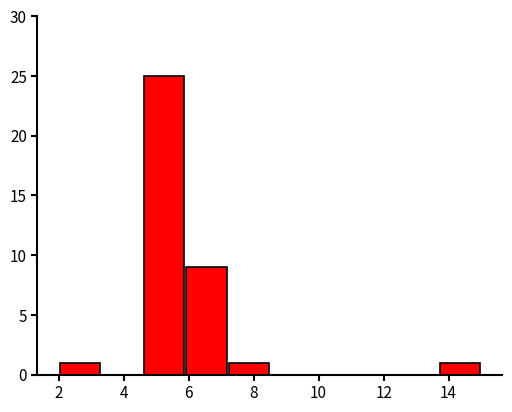

Reading left to right, transcribe this chart: for each bar, give the range it covers on the x-axis and its height. Neither the bar edges nor the heights are printed on the chart, so give them approximately, as read against the axes.

2.0 to 3.3: 1
3.3 to 4.6: 0
4.6 to 5.9: 25
5.9 to 7.2: 9
7.2 to 8.5: 1
8.5 to 9.8: 0
9.8 to 11.1: 0
11.1 to 12.4: 0
12.4 to 13.7: 0
13.7 to 15.0: 1